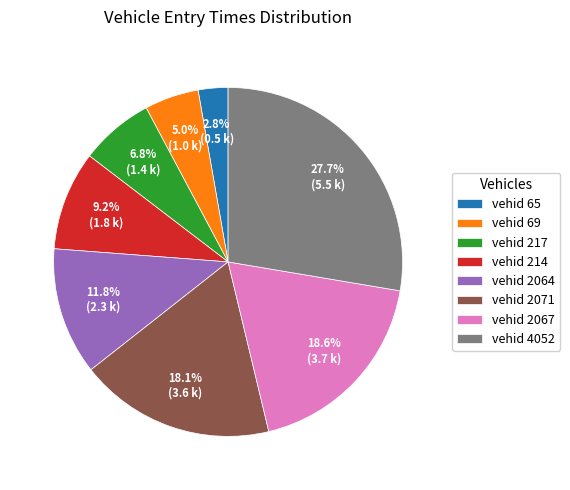

What is the largest slice in the pie chart?

vehid 4052